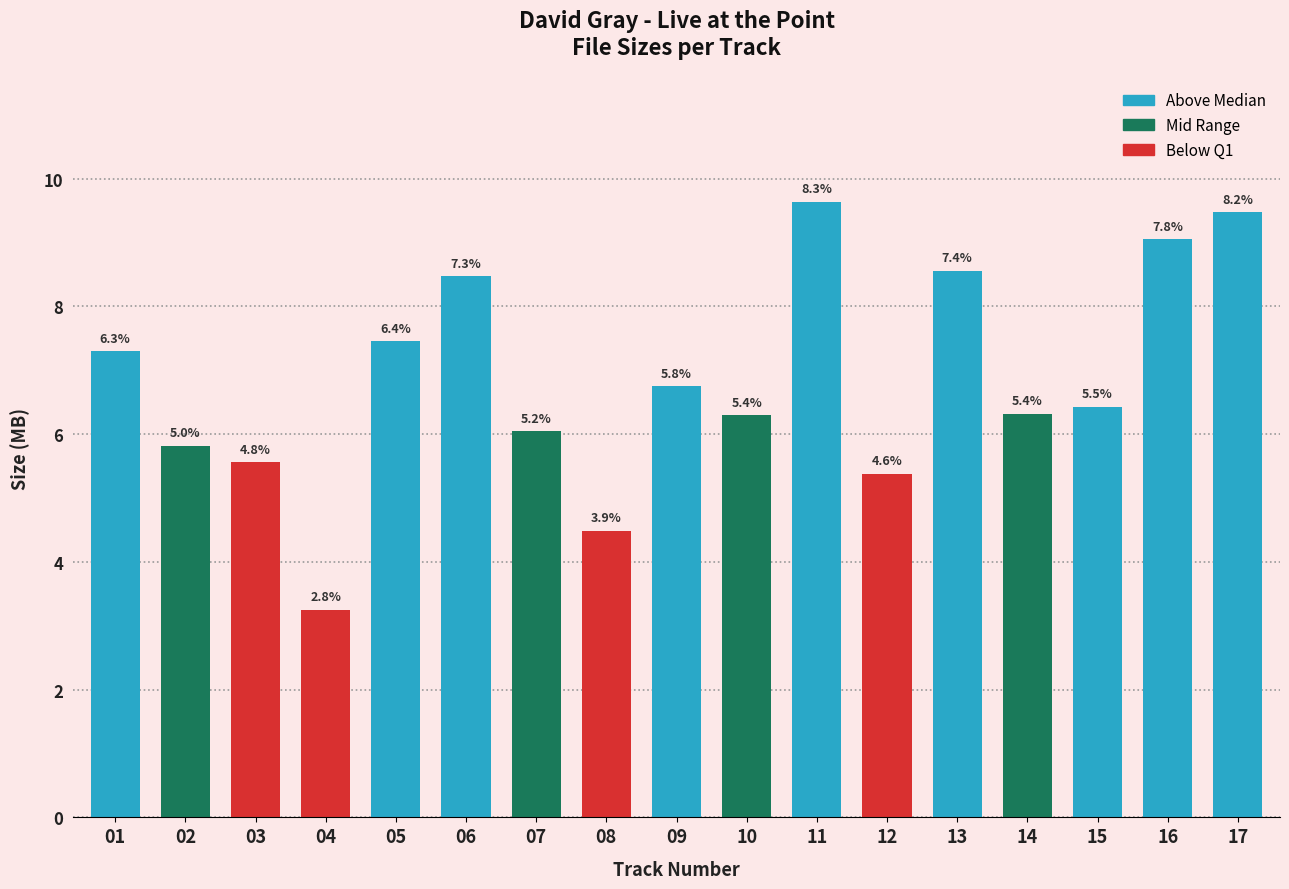

Between 06 and 11, which is larger?

11